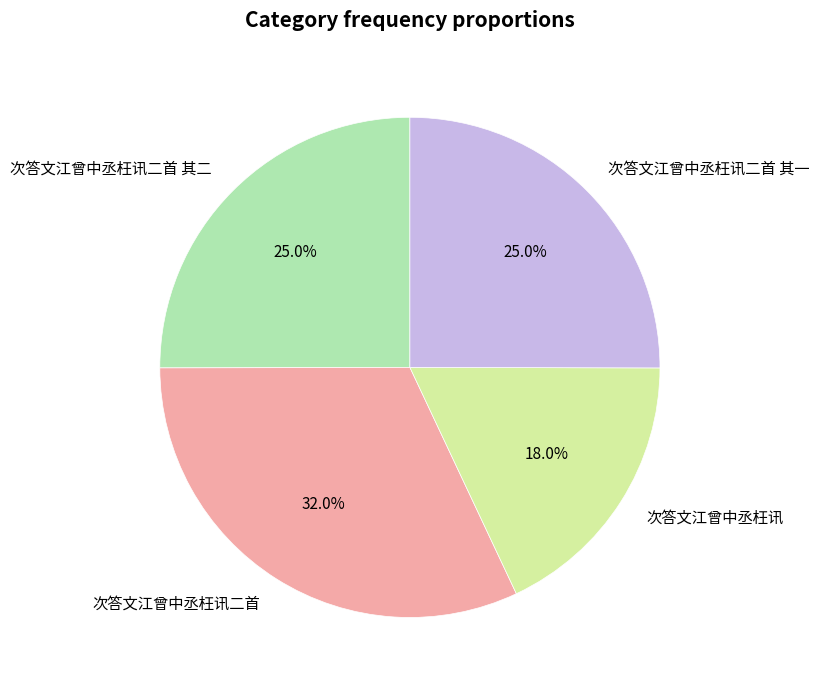

To the nearest percent, what is the combined percentage of 次答文江曾中丞枉讯二首 其二 and 次答文江曾中丞枉讯二首?

57%